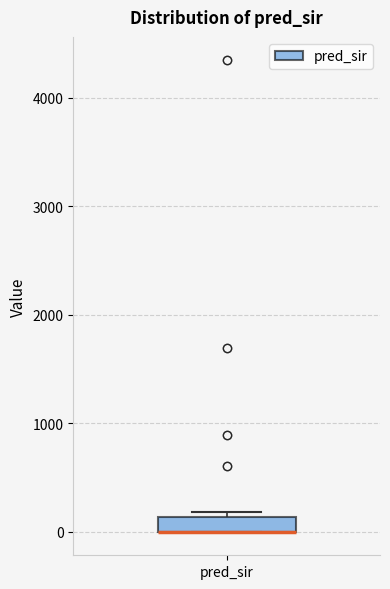

Where is the lower edge of the box for pred_sir on the y-axis? The values are not printed on the chart, so give them approximately, as read against the axis.

0